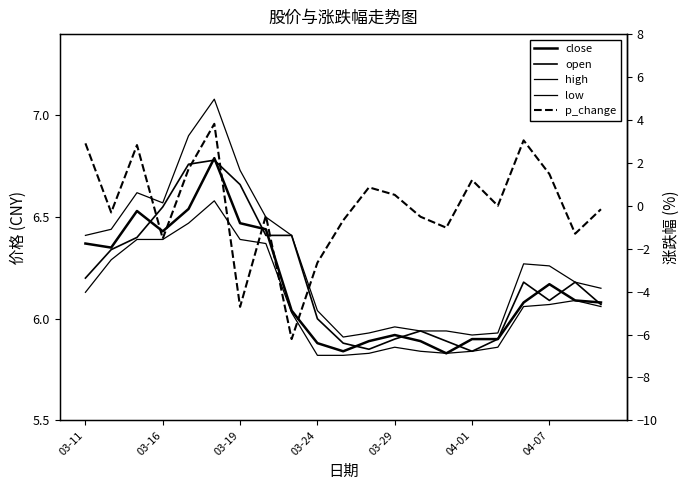

True or false: open and high cross at least once.

False